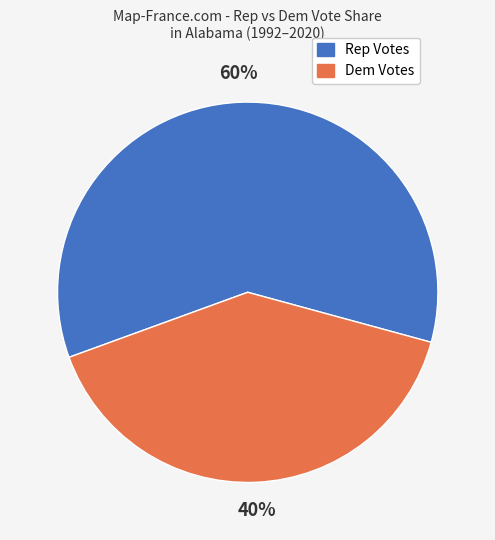

What is the ratio of the value at Rep Votes to the value at Dem Votes?

1.5